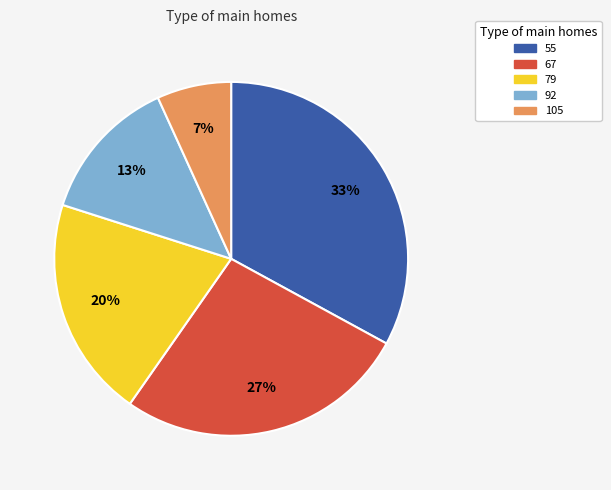

Which slice is the largest?

55